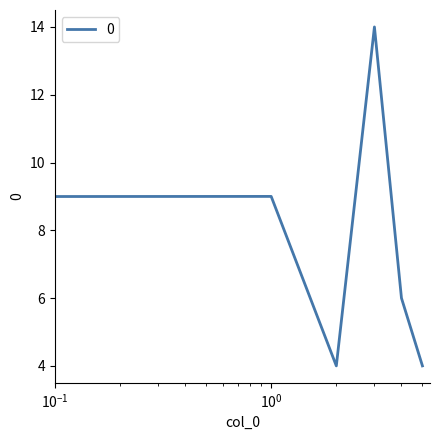

What is the minimum value shown in the chart?

4